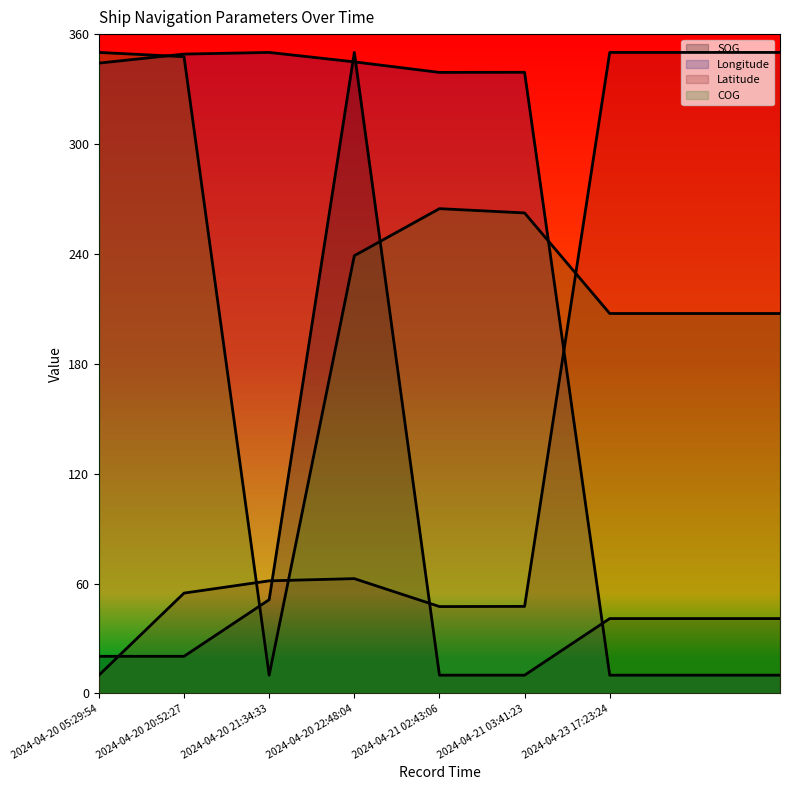

How many series are shown in this chart?

4